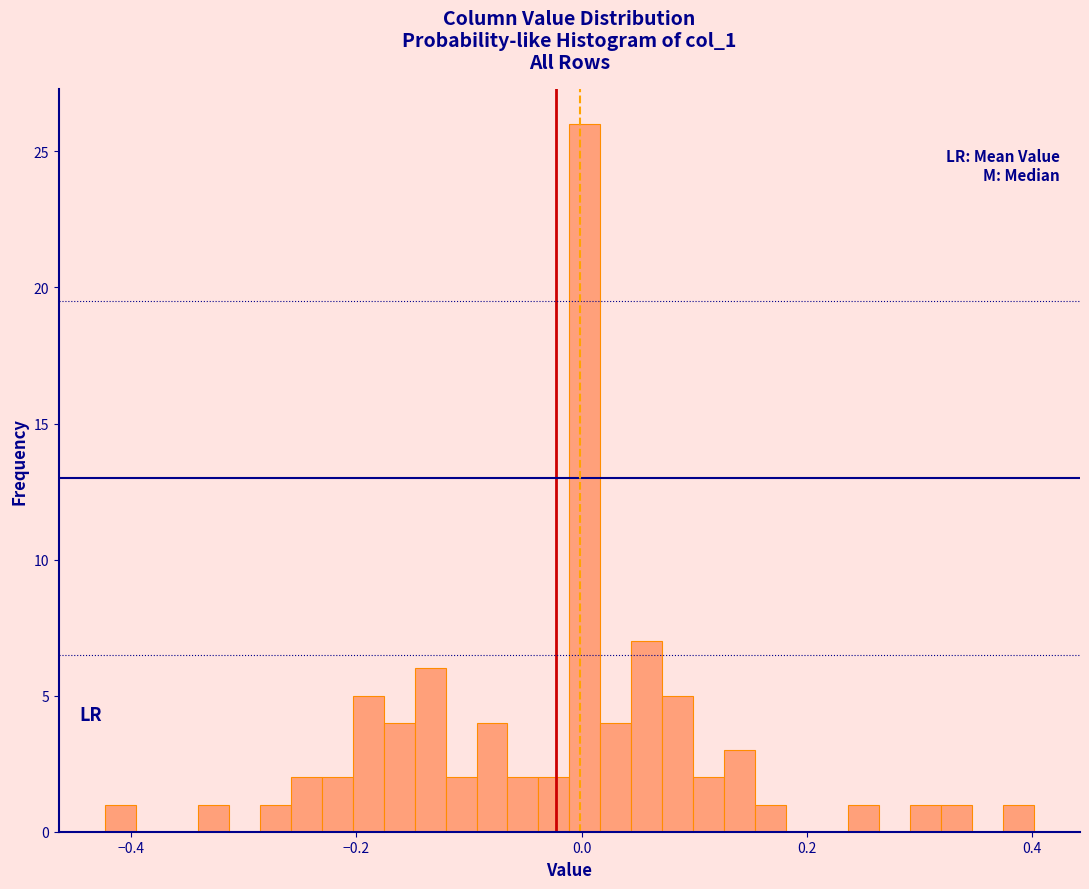

Around what value on the x-axis is the tallest bar? Give the approximate position of its centre, as read against the axis.

0.00